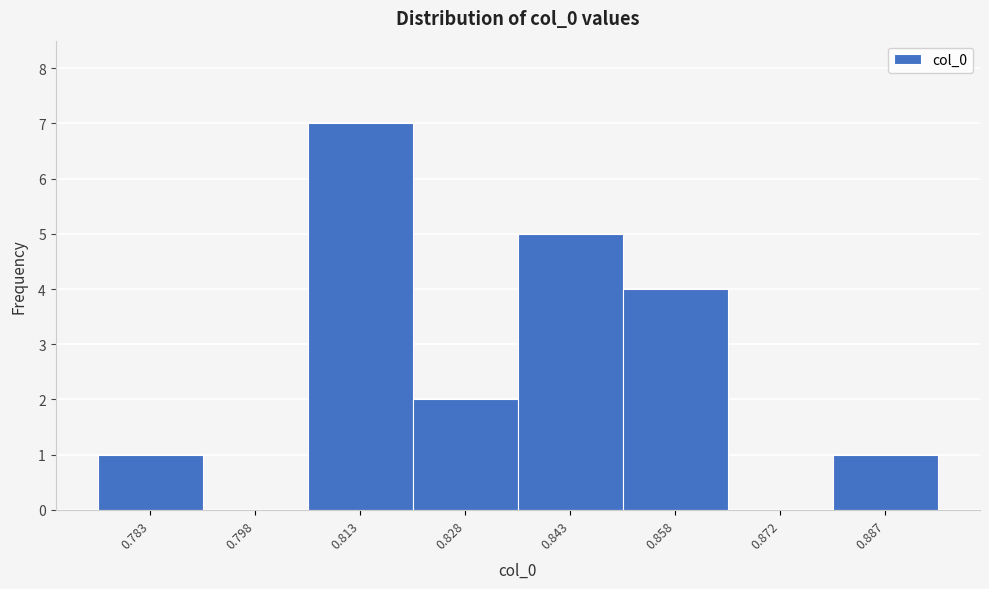

Reading left to right, extract all data points from this chart.

0.783=1	0.798=0	0.813=7	0.828=2	0.843=5	0.858=4	0.872=0	0.887=1